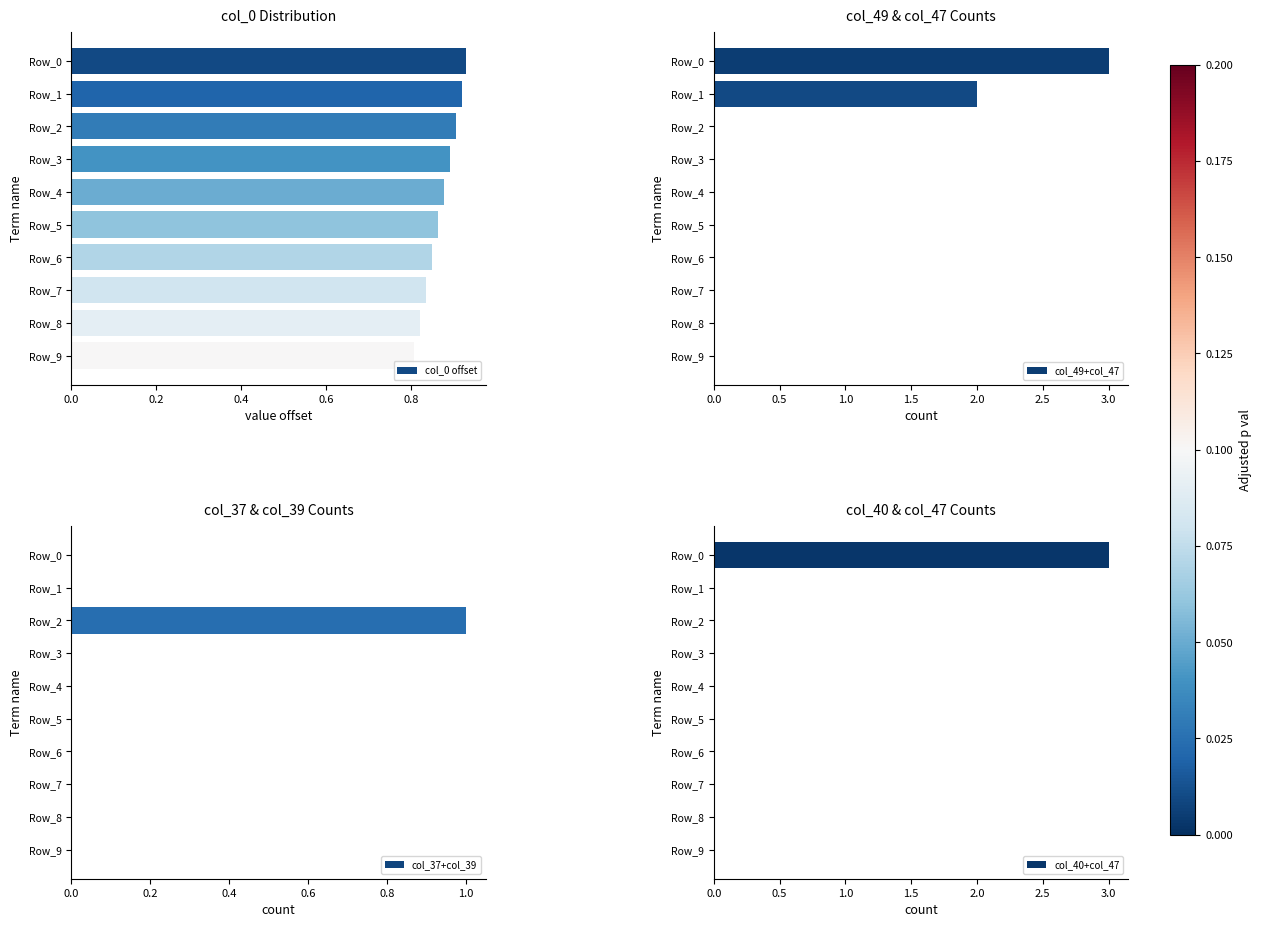

Between 0.4 and 0.2, which is larger?

0.2